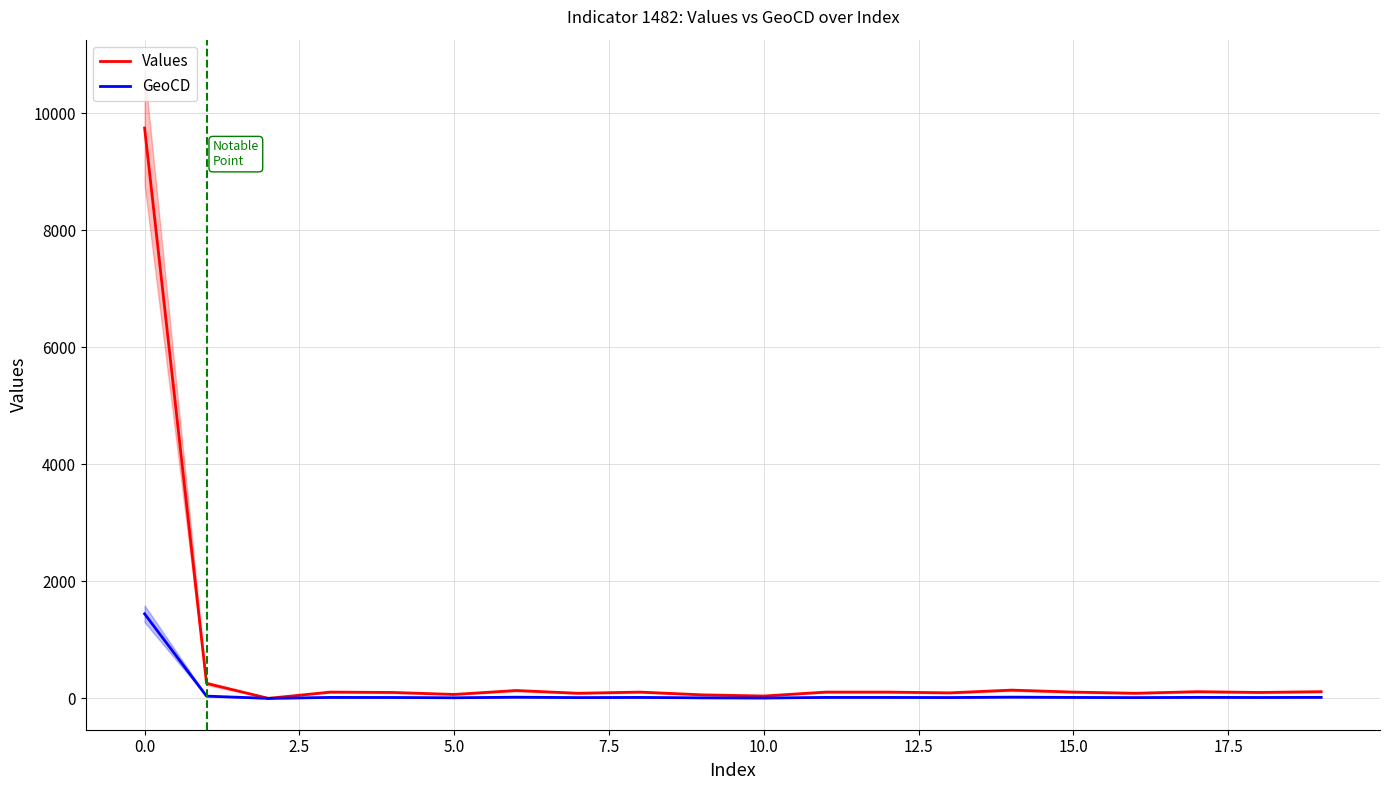

Rank the series at 14 from highest to lowest value.

Values, GeoCD